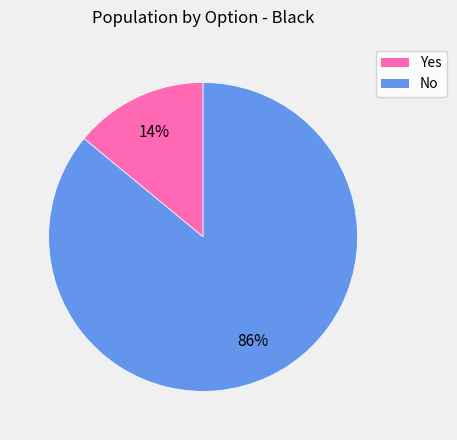

Count the number of slices in the pie.

2